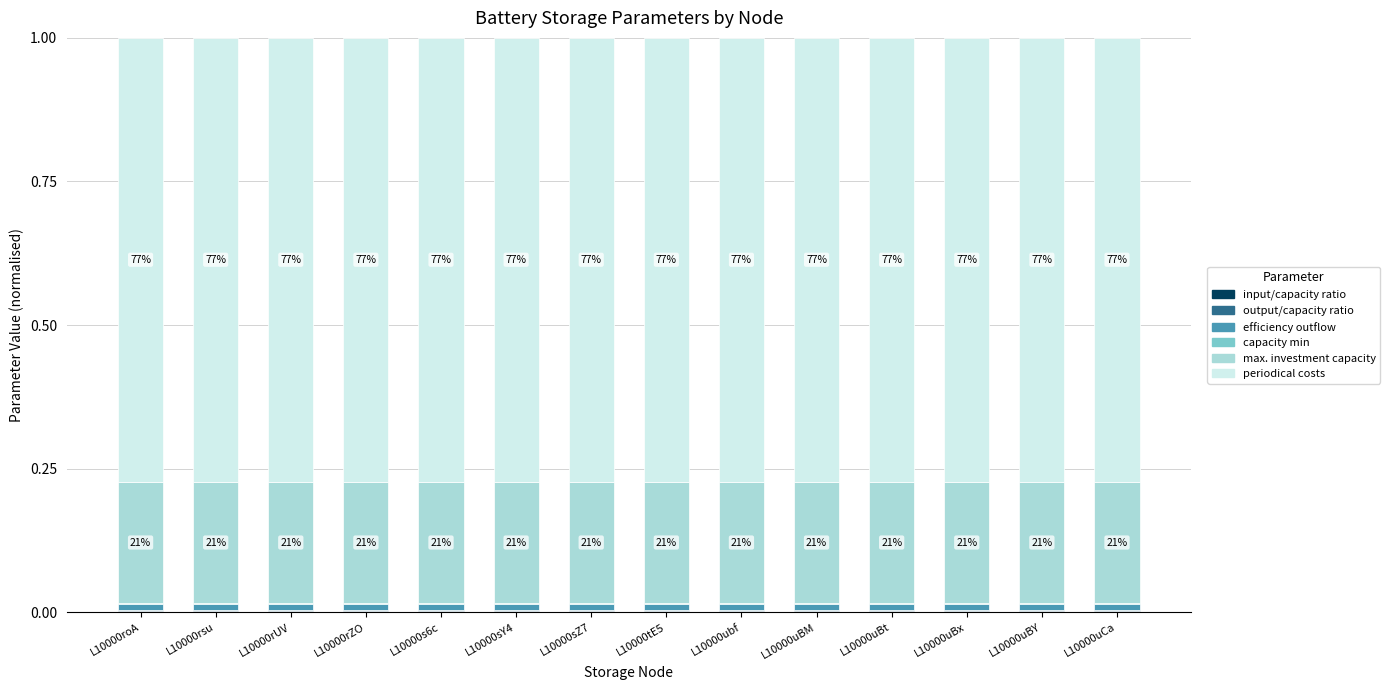

Which series has the largest range (max minus min)?

input/capacity ratio